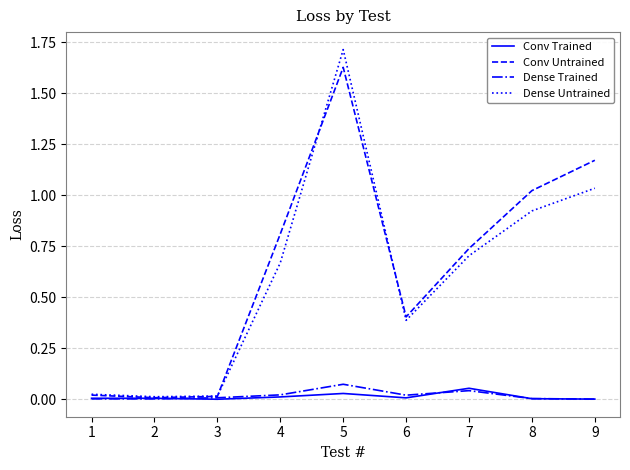

Which series has the widest spread of values?

Dense Untrained